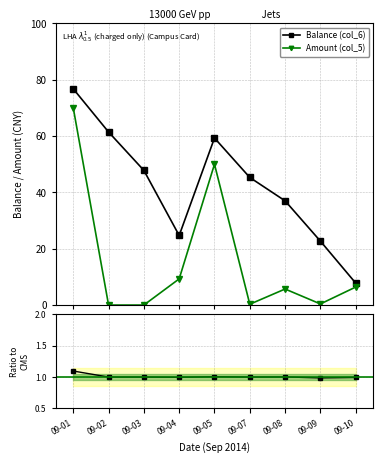

Is it true that Amount (col_5) equals 23.5 at 09-01?

False